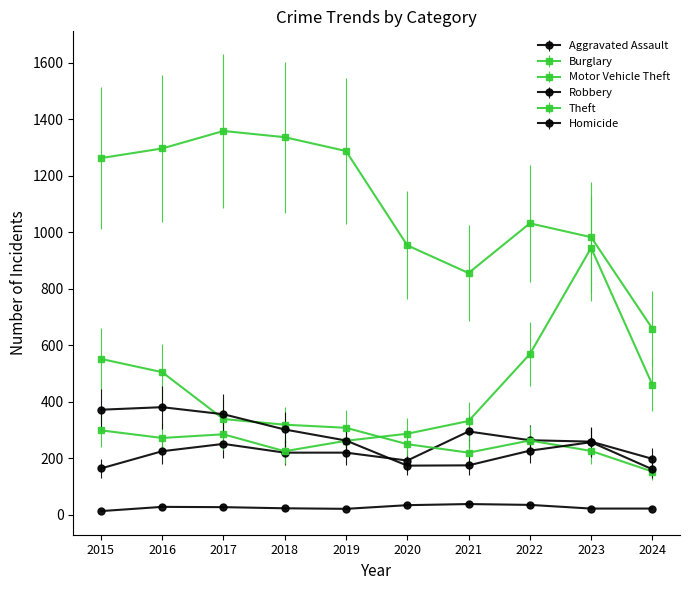

Which series has the largest total across all categories?

Theft